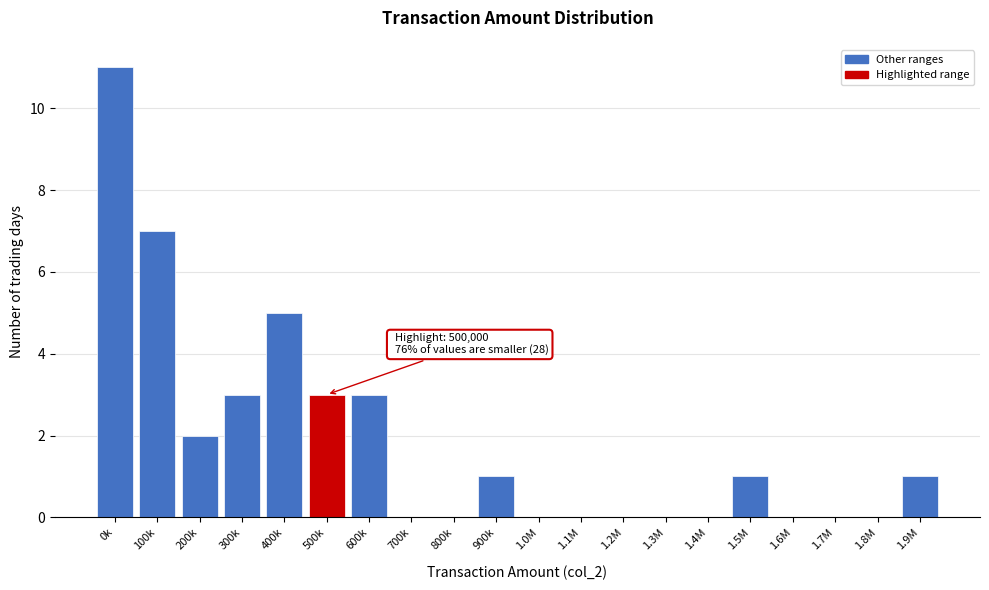

Reading right to left, transcribe all the data shown in this chart.

1.9M=1	1.8M=0	1.7M=0	1.6M=0	1.5M=1	1.4M=0	1.3M=0	1.2M=0	1.1M=0	1.0M=0	900k=1	800k=0	700k=0	600k=3	500k=3	400k=5	300k=3	200k=2	100k=7	0k=11